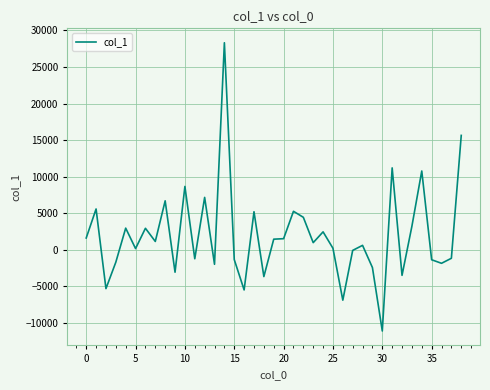

What is the smallest value displayed?

-11090.0